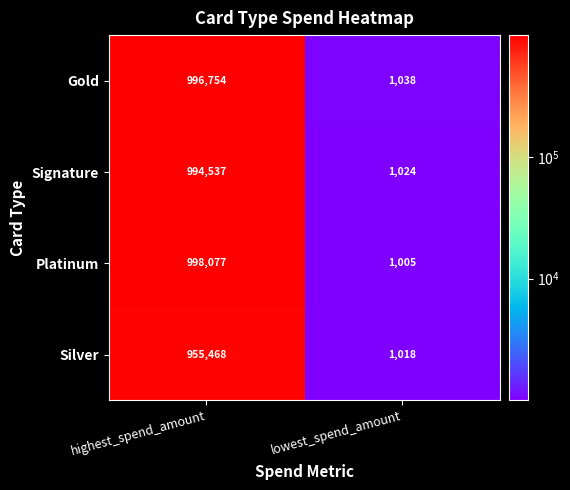

What is the greatest value displayed?

998077